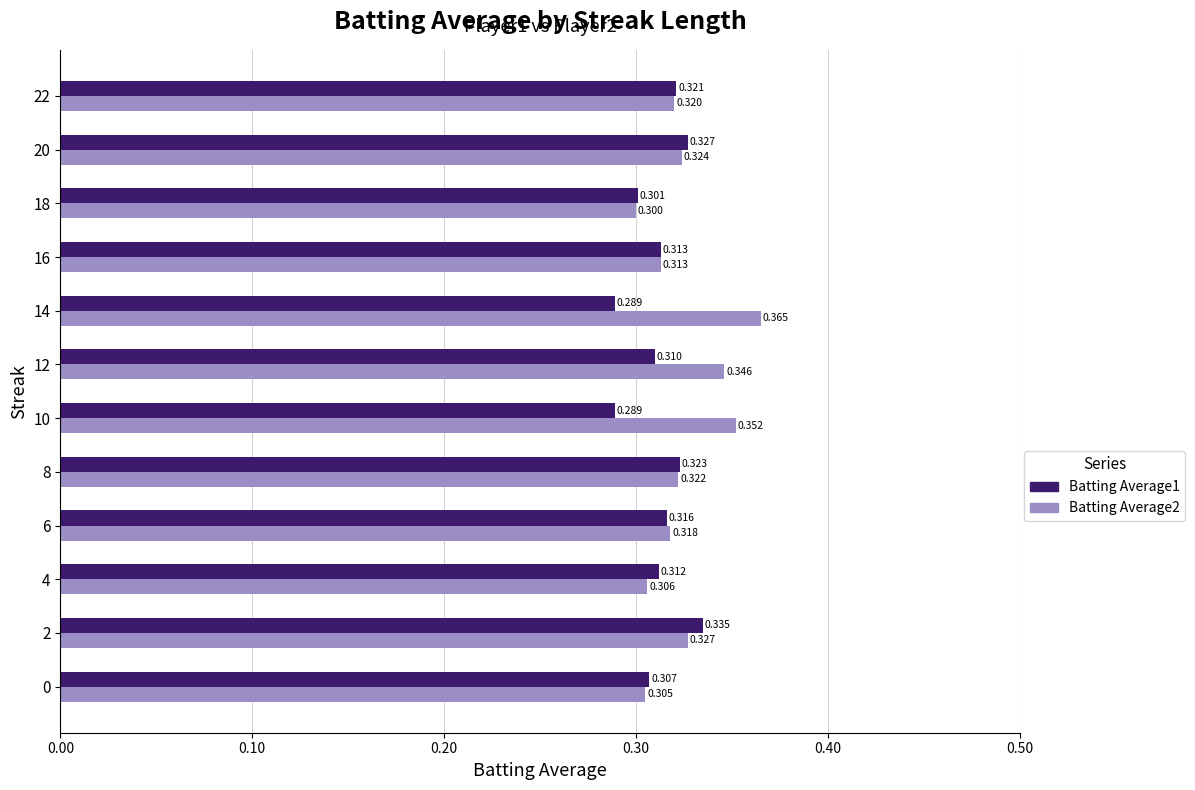

What is the average value of the Batting Average1 series?

0.3